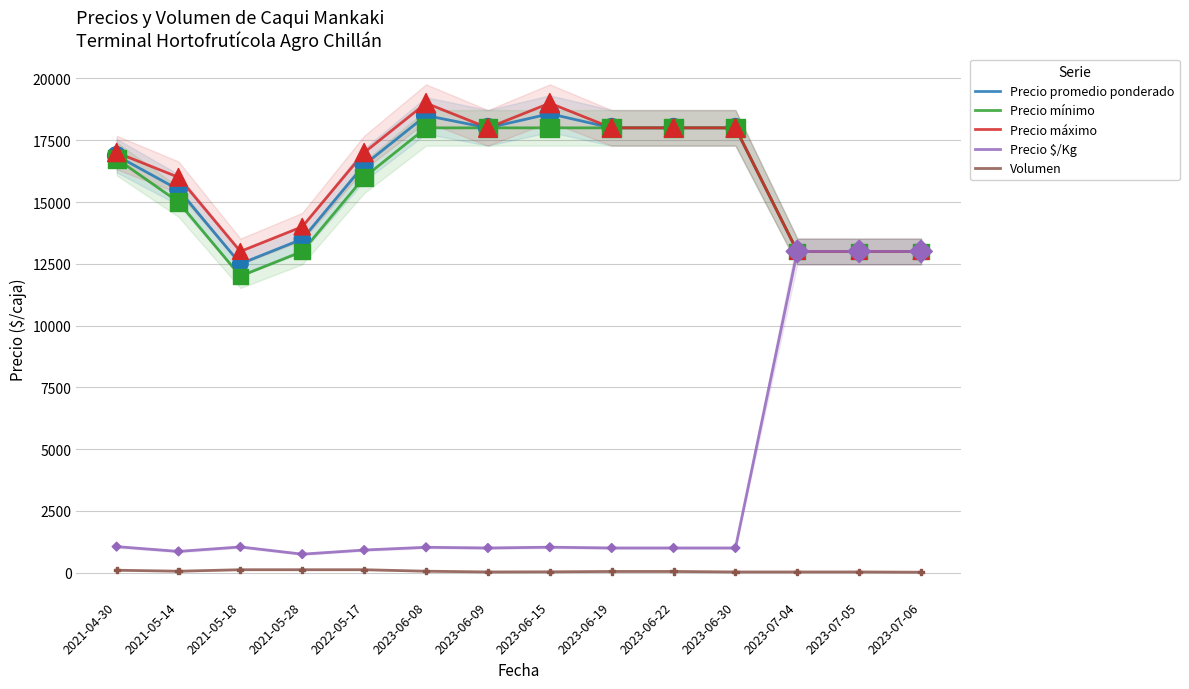

Is the value of Precio mínimo at 2021-05-18 greater than the value of Precio promedio ponderado at 2023-07-05?

No